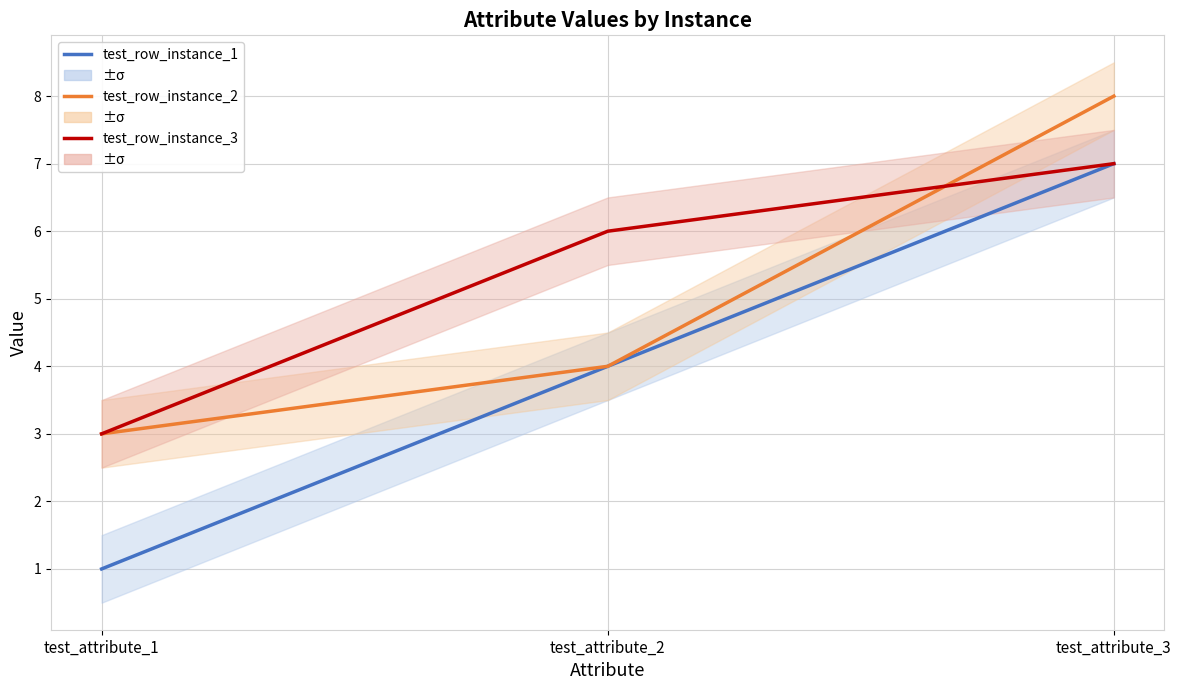

Where is test_row_instance_3 nearest to the value 5?

test_attribute_2